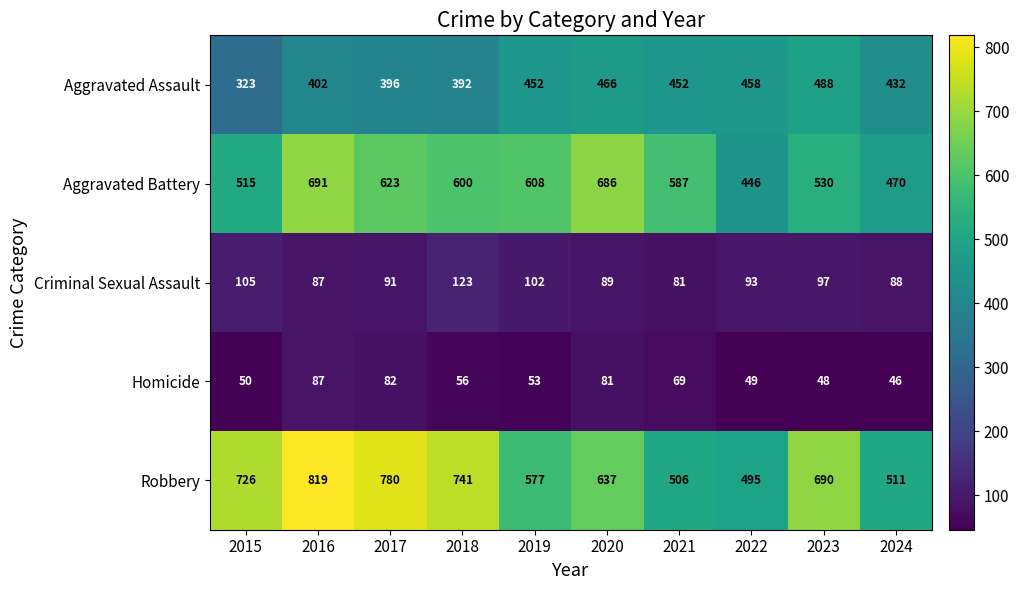

What is the sum of the Criminal Sexual Assault values at 2022 and 2018?

216